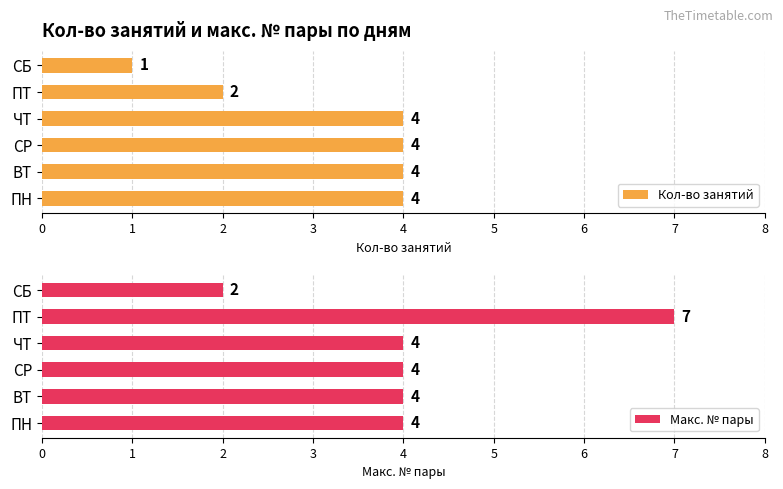

What is the sum of all Кол-во занятий values?

19